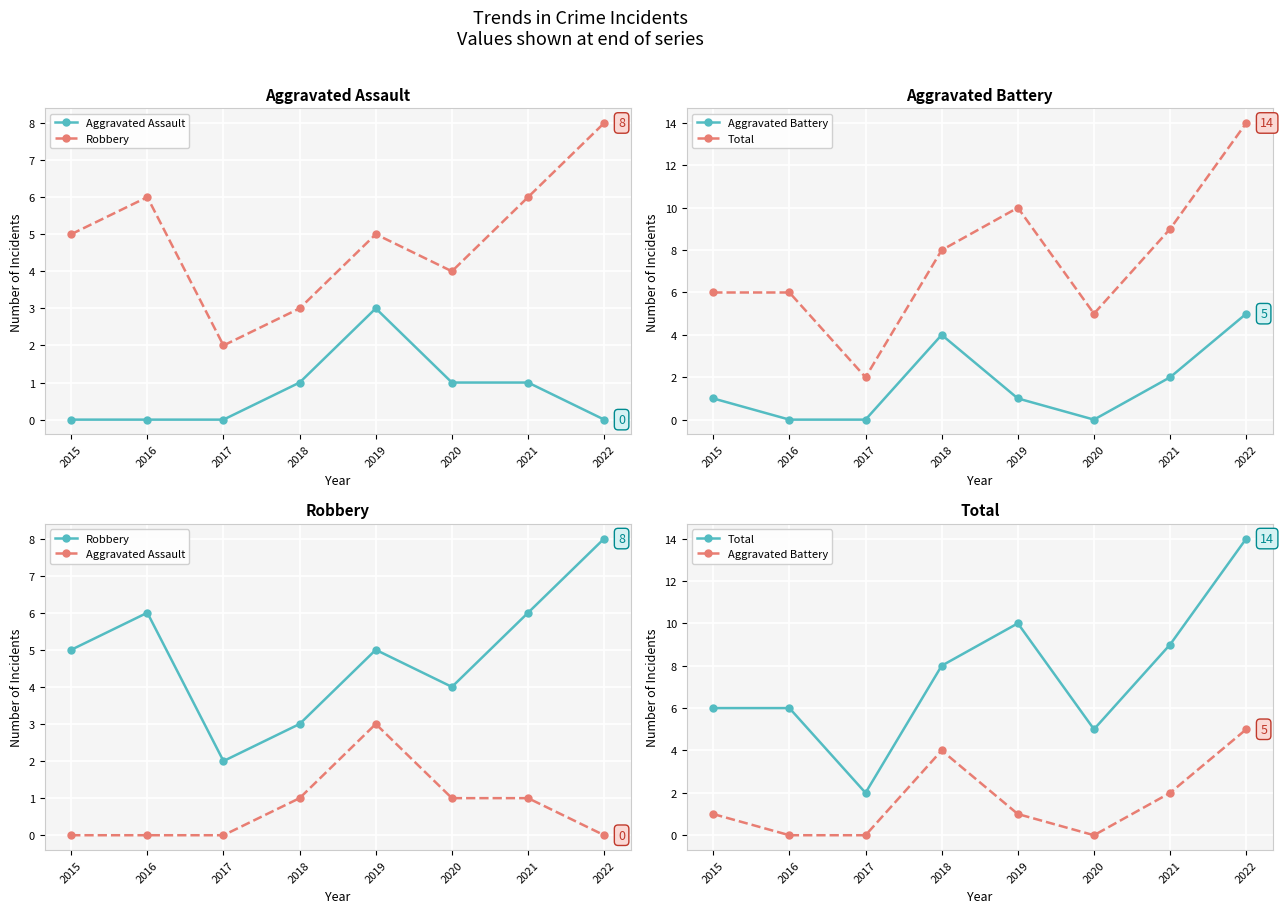

How many data points in Aggravated Battery are less than 1?

3